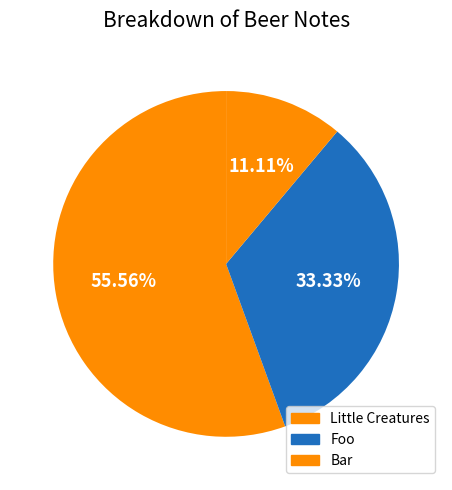

Which category accounts for the majority?

Little Creatures